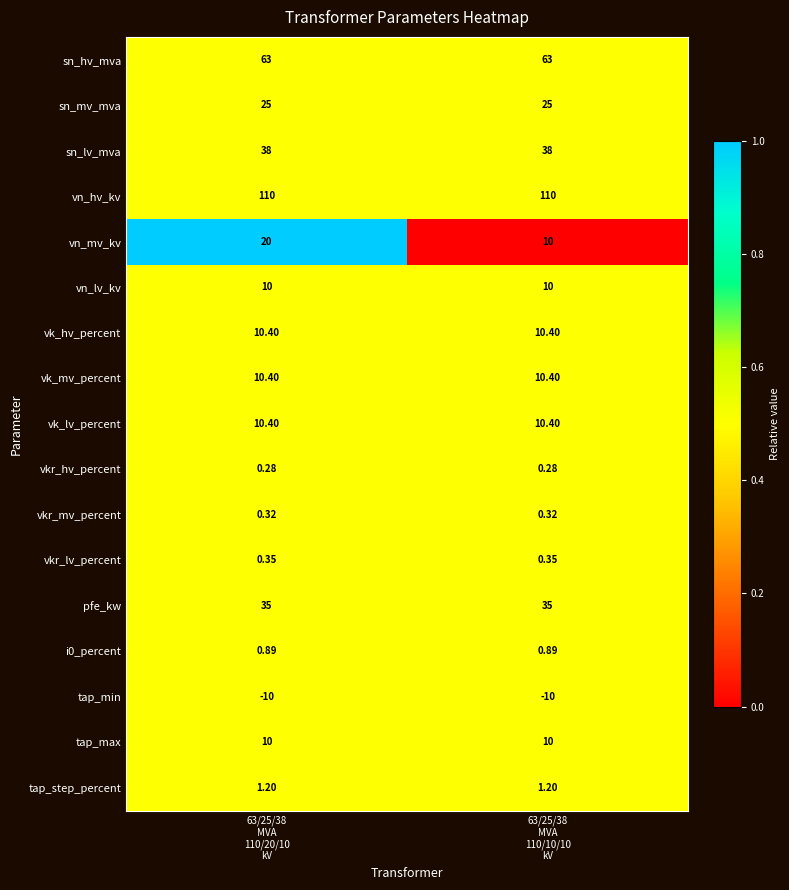

Which series has the largest range (max minus min)?

vn_mv_kv